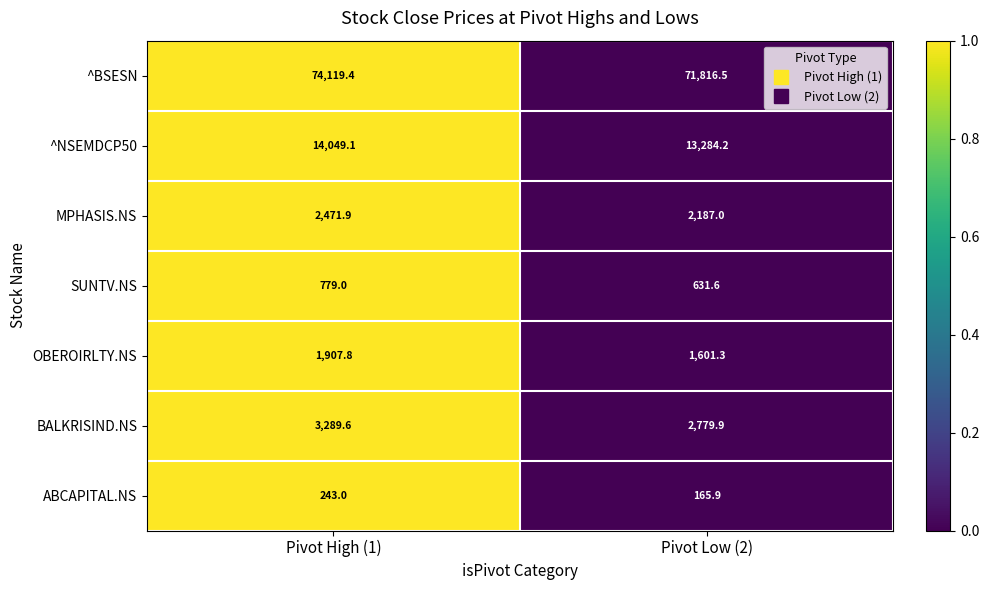

Which series has the largest range (max minus min)?

^BSESN